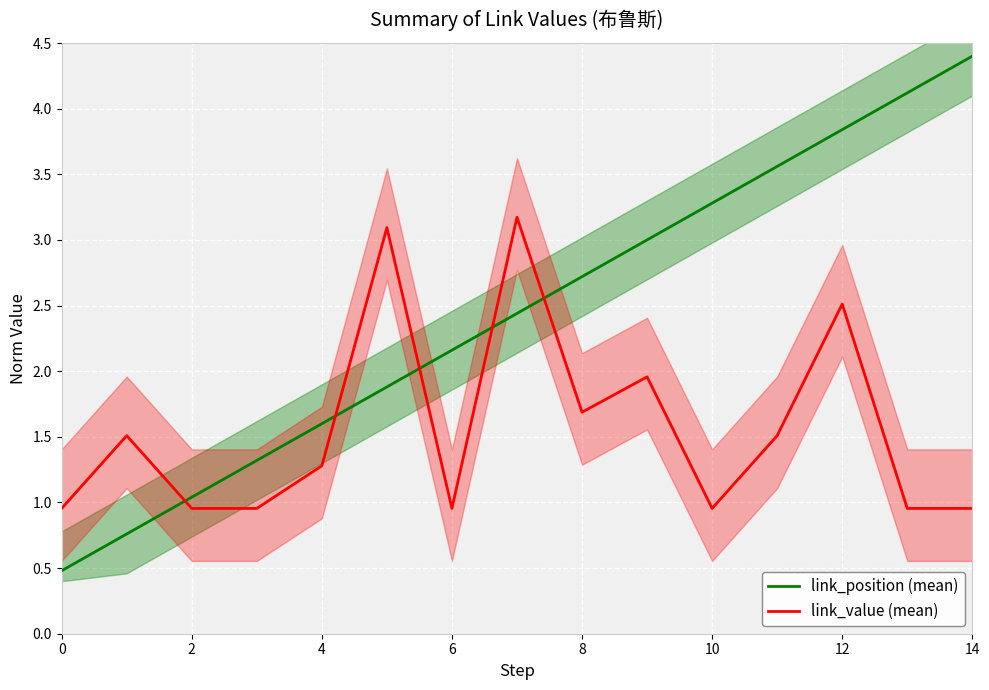

True or false: link_value (mean) and link_position (mean) intersect in this chart.

True